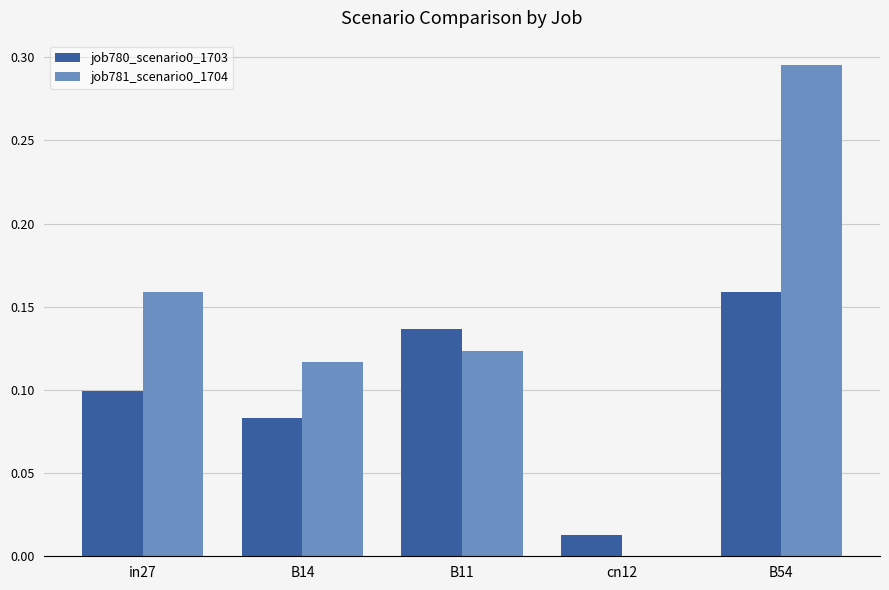

The value of job780_scenario0_1703 at cn12 is 0.0. True or false?

True